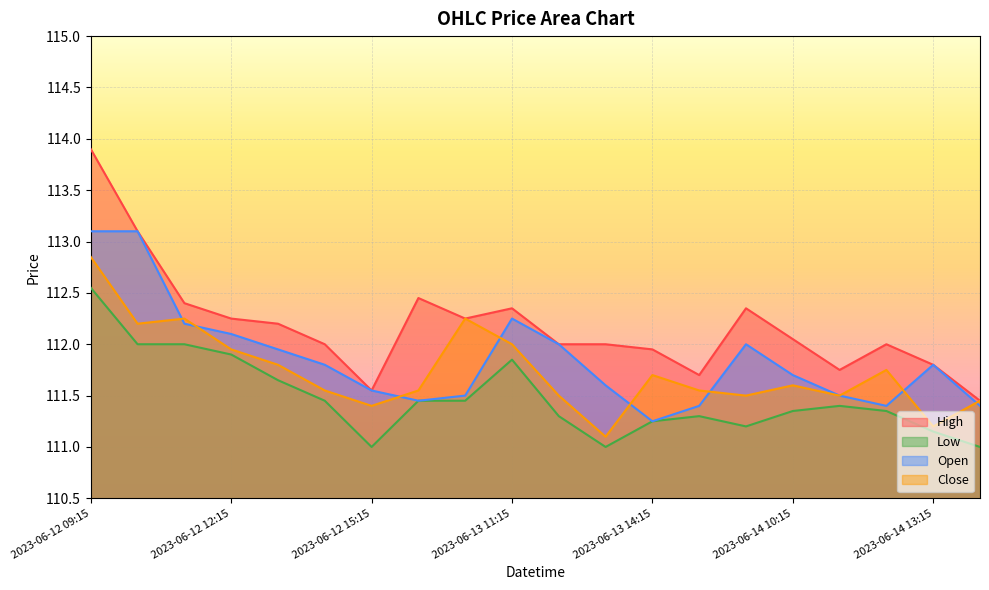

Where is Low nearest to the value 111?

2023-06-12 15:15